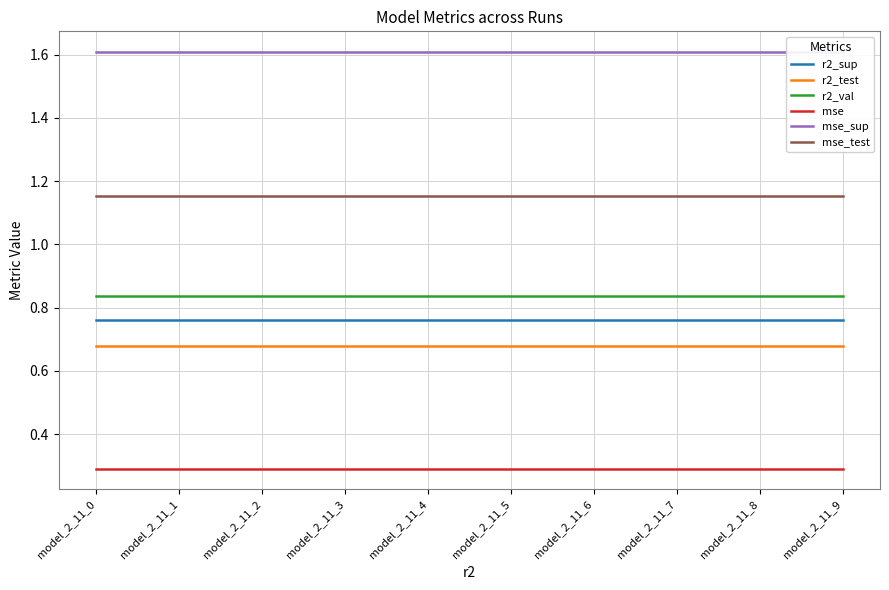

What are all the series names shown in the legend?

r2_sup, r2_test, r2_val, mse, mse_sup, mse_test